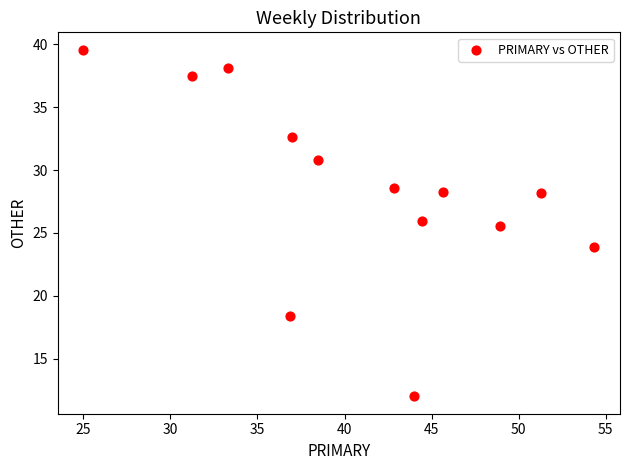

What is the range of Y values (max minus min)?

27.6